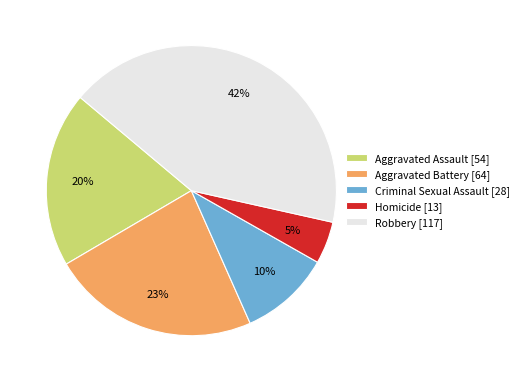

What is the smallest slice in the pie chart?

Homicide